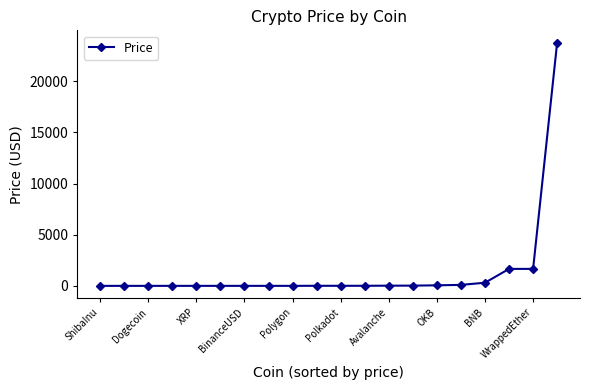

Is this an area chart (filled region under the line)?

No